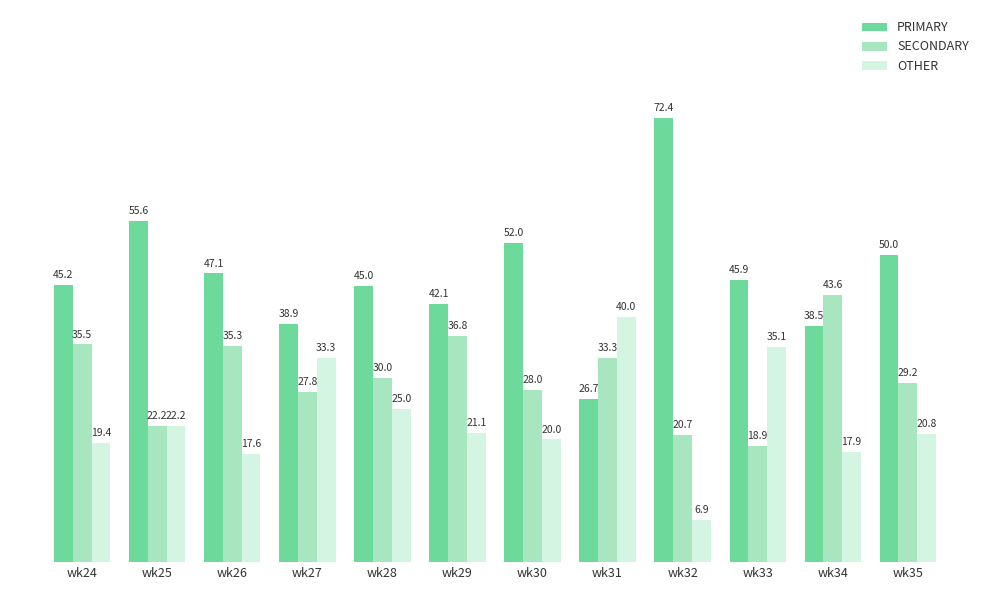

How many bars are there in each group?

3